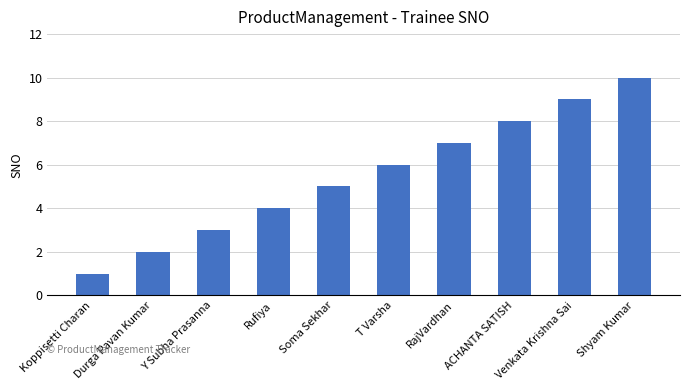

What is the difference between the values at Venkata Krishna Sai and Rufiya?

5